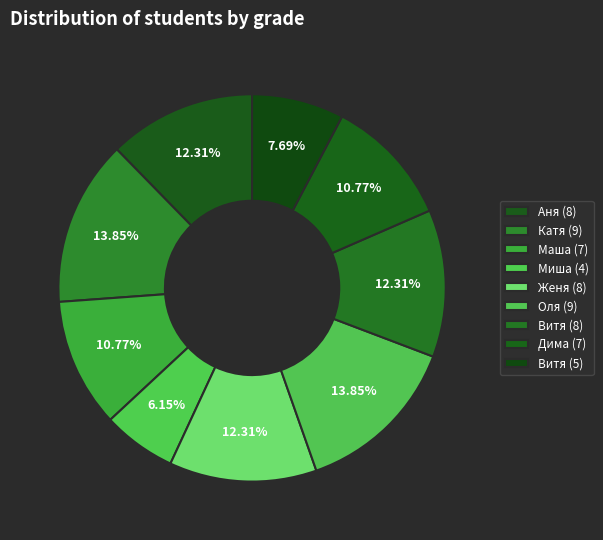

How many slices are in this pie chart?

9